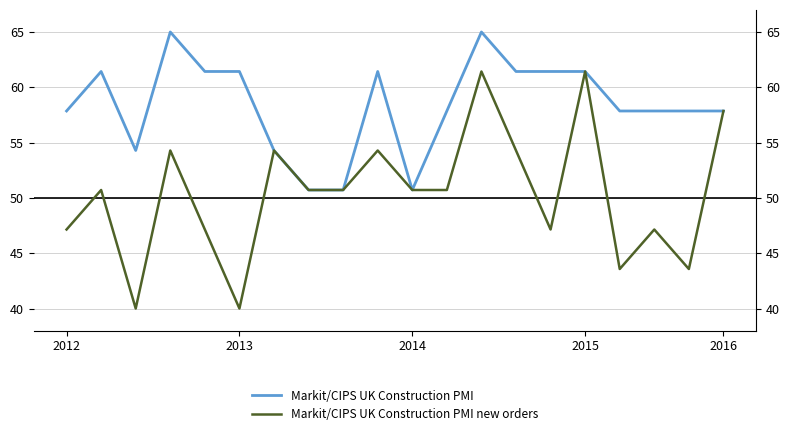

What is the greatest value displayed?

65.0